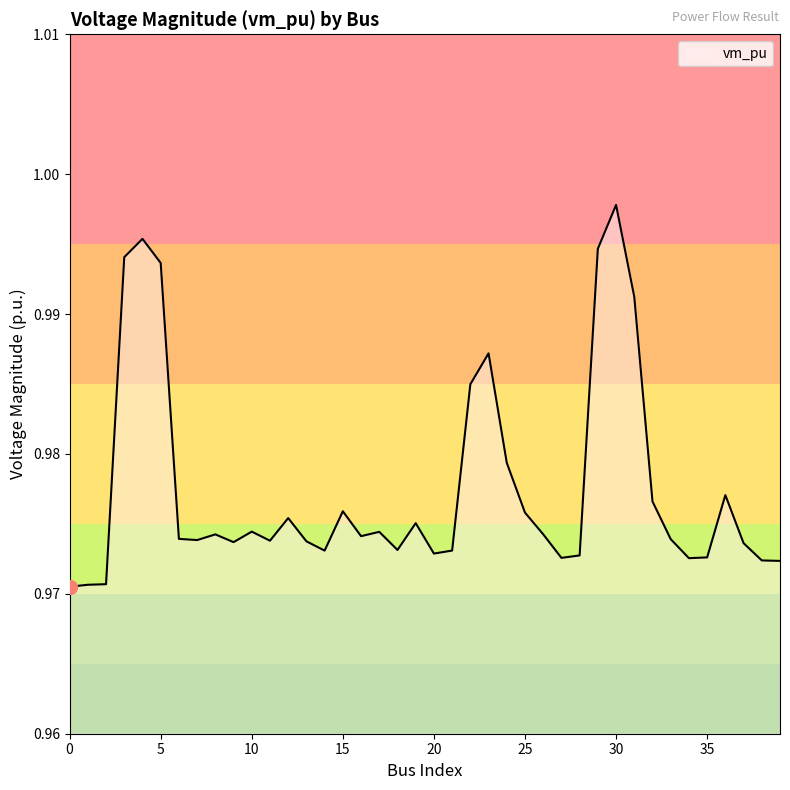

Is this an area chart (filled region under the line)?

Yes